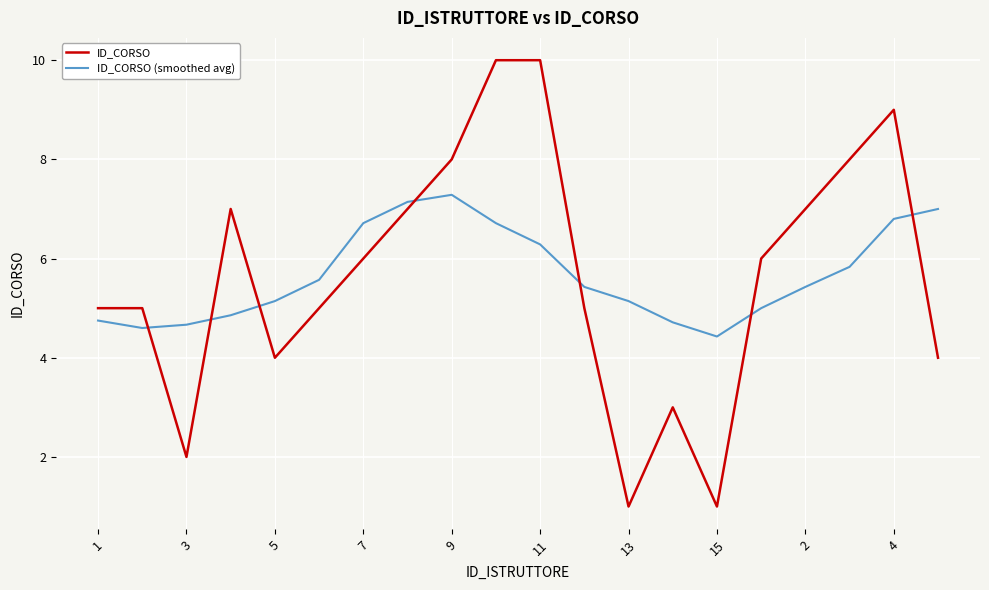

True or false: ID_CORSO (smoothed avg) and ID_CORSO intersect in this chart.

True